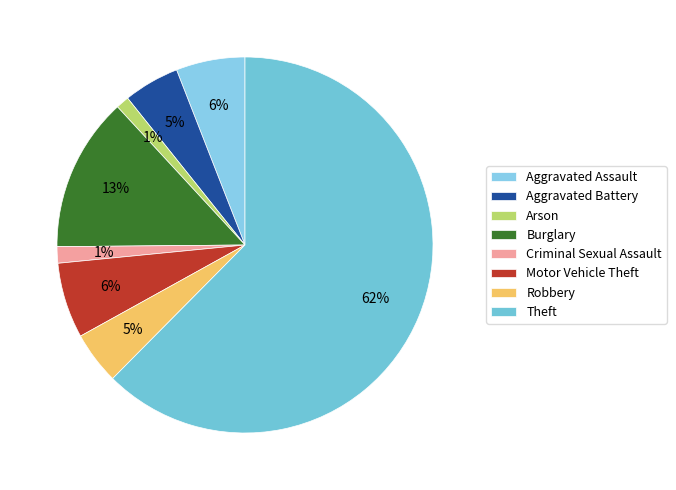

Do Arson and Aggravated Battery together represent more than half of the pie?

No